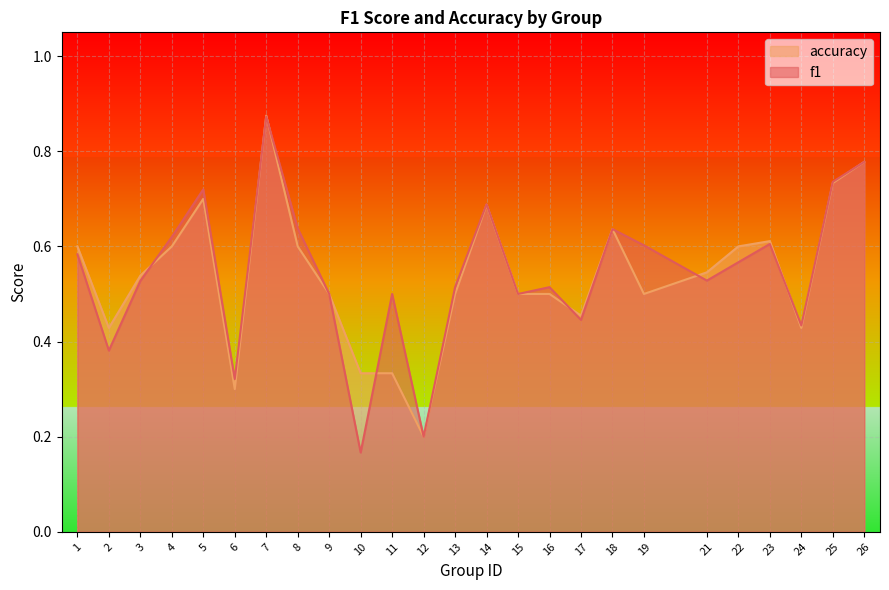

Between 22 and 15, which is larger?

22